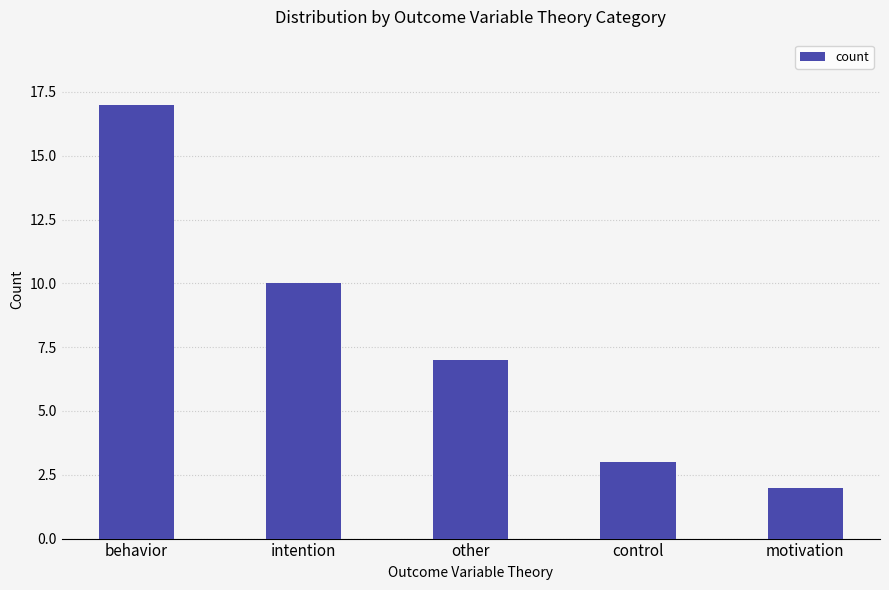

What is the approximate value at behavior, to the nearest 5?

15